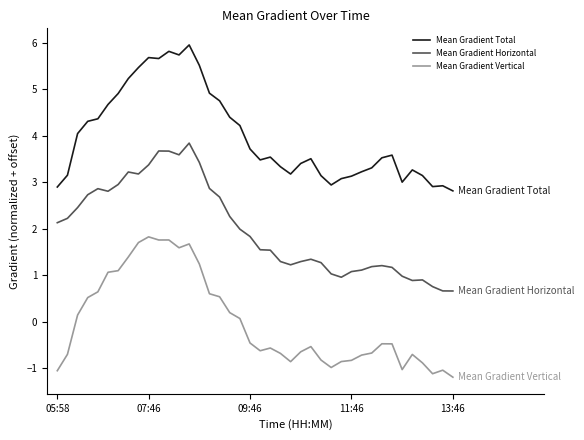

What is the minimum value for Mean Gradient Vertical?

-1.2